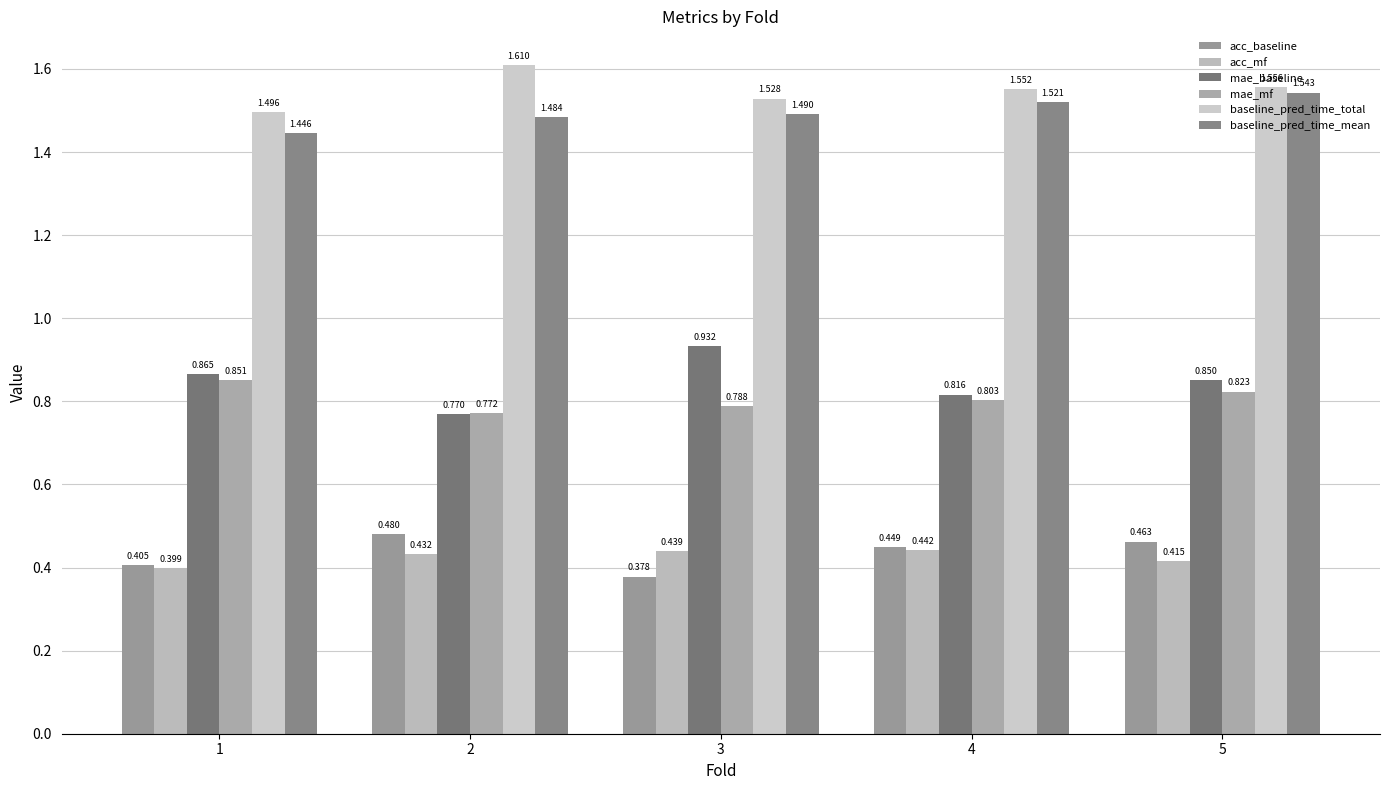

At which category is the sum across all series the highest?

5